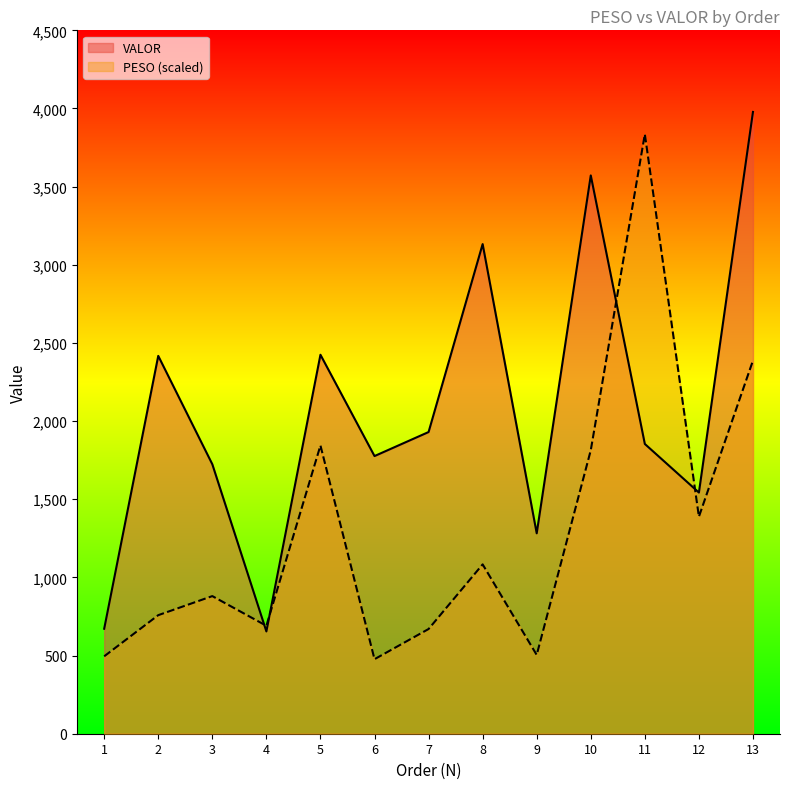

List the labels in order of VALOR value, largest first.

13, 10, 8, 5, 2, 7, 11, 6, 3, 12, 9, 1, 4